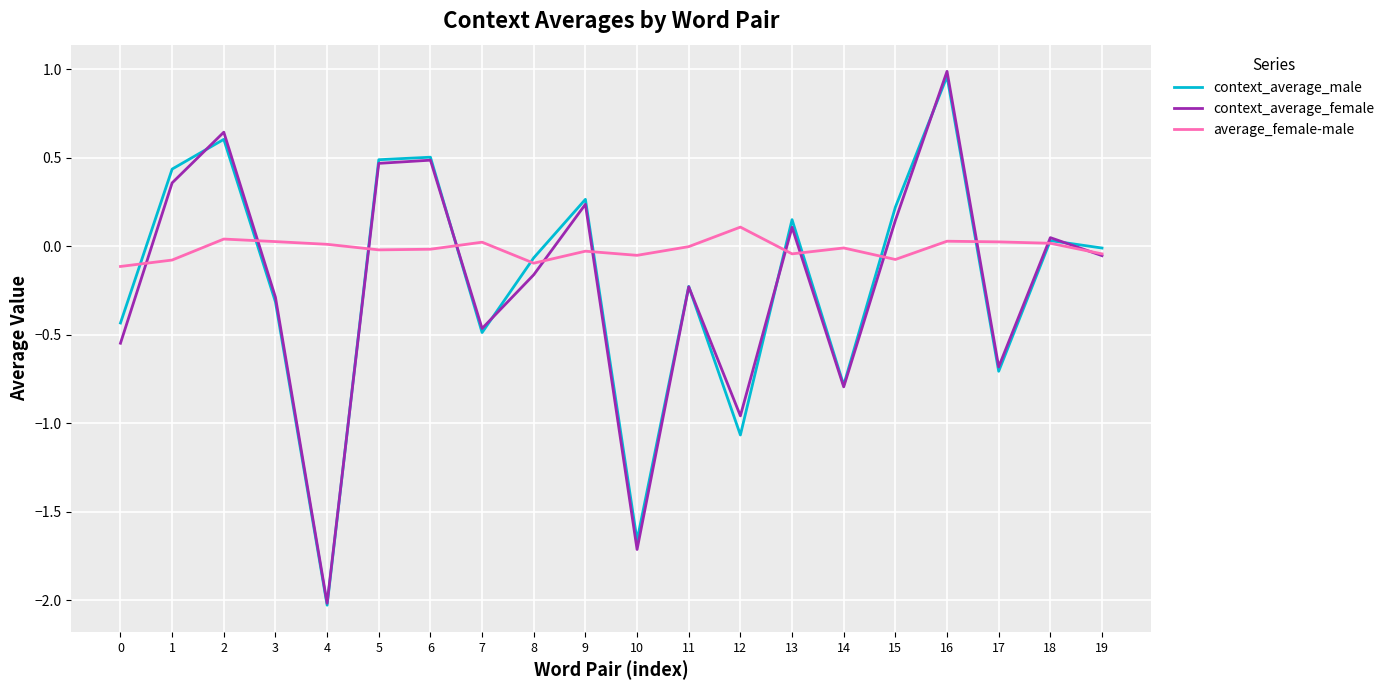

What is the minimum value shown in the chart?

-2.0